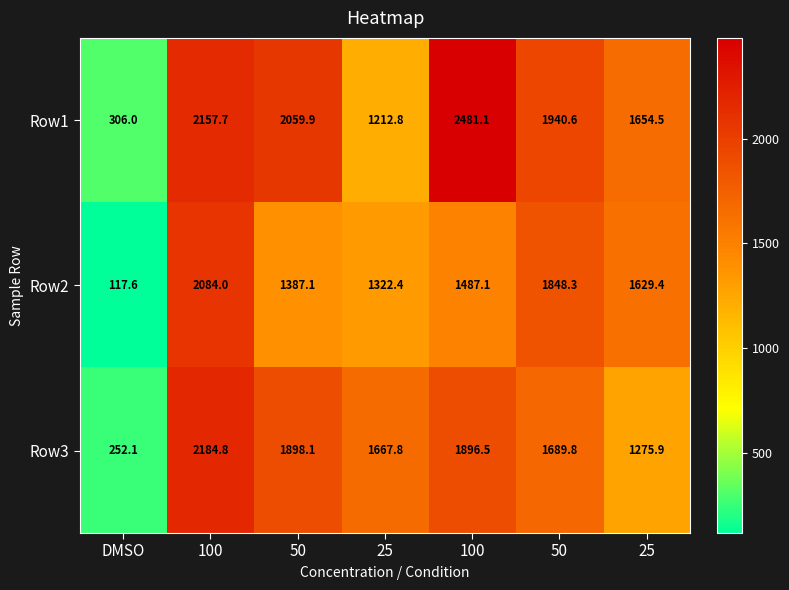

Count the number of data series in this chart.

3